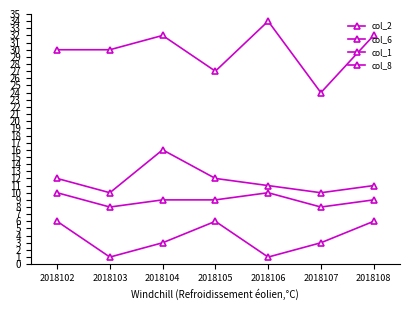

Rank the categories by col_8 value from highest to lowest.

2018102, 2018106, 2018104, 2018105, 2018108, 2018103, 2018107